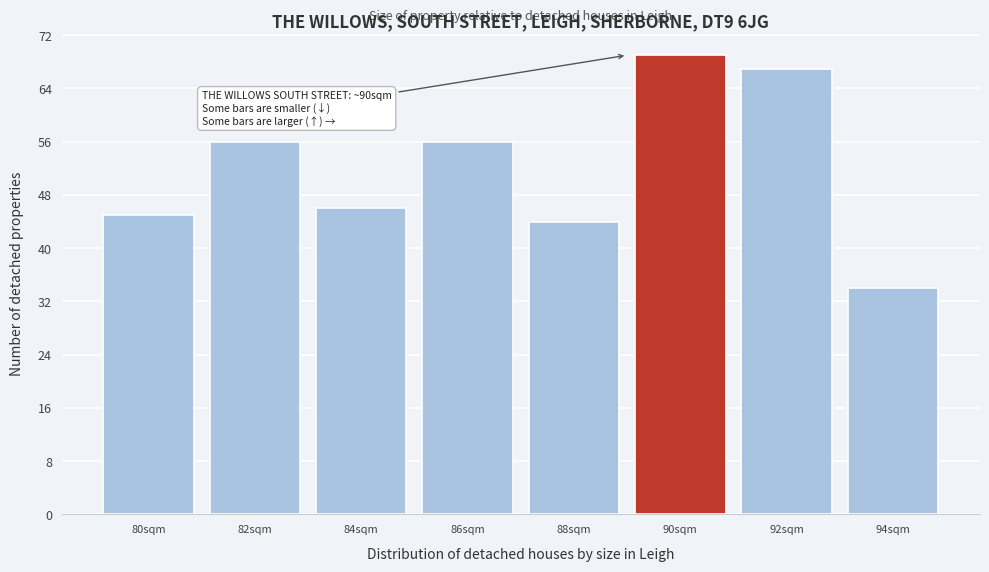

Reading left to right, list all the values displayed in this chart.

80sqm=45	82sqm=56	84sqm=46	86sqm=56	88sqm=44	90sqm=69	92sqm=67	94sqm=34